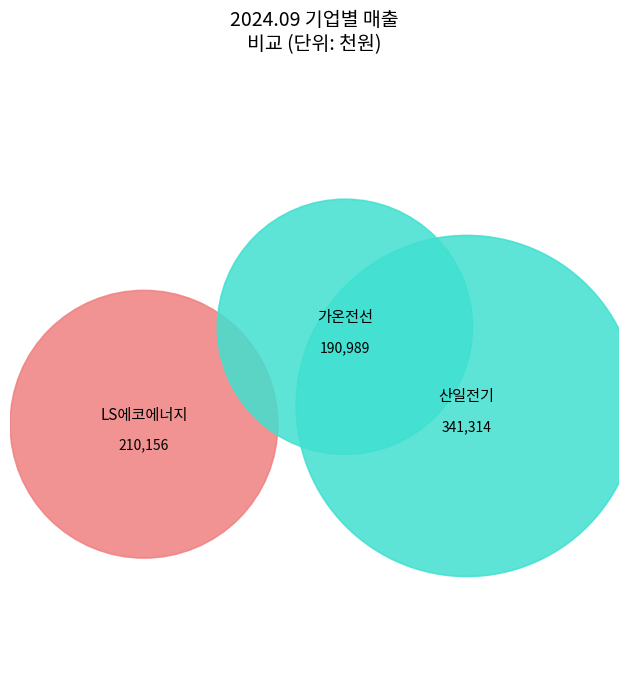

Rank the categories by value from highest to lowest.

산일전기, LS에코에너지, 가온전선